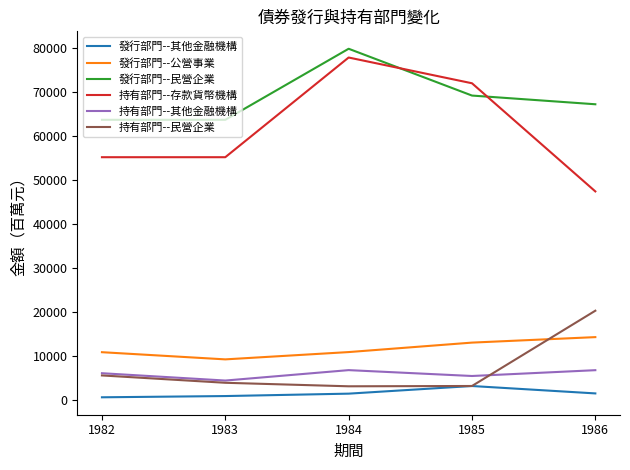

List the series in order of their peak value, lowest first.

發行部門--其他金融機構, 持有部門--其他金融機構, 發行部門--公營事業, 持有部門--民營企業, 持有部門--存款貨幣機構, 發行部門--民營企業